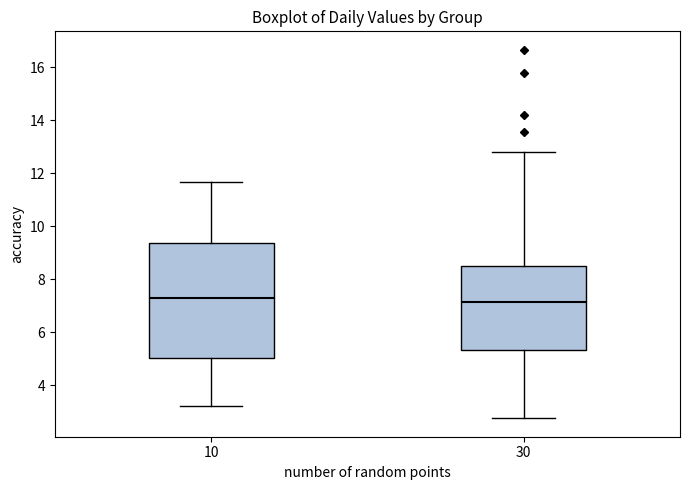

Where does the median line of the box at x = 10 sit on the y-axis? The values are not printed on the chart, so give them approximately, as read against the axis.

7.2